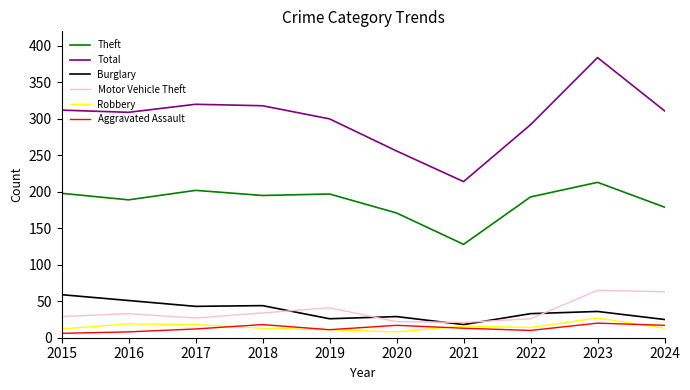

True or false: Motor Vehicle Theft has a value of 21 at 2021.

True